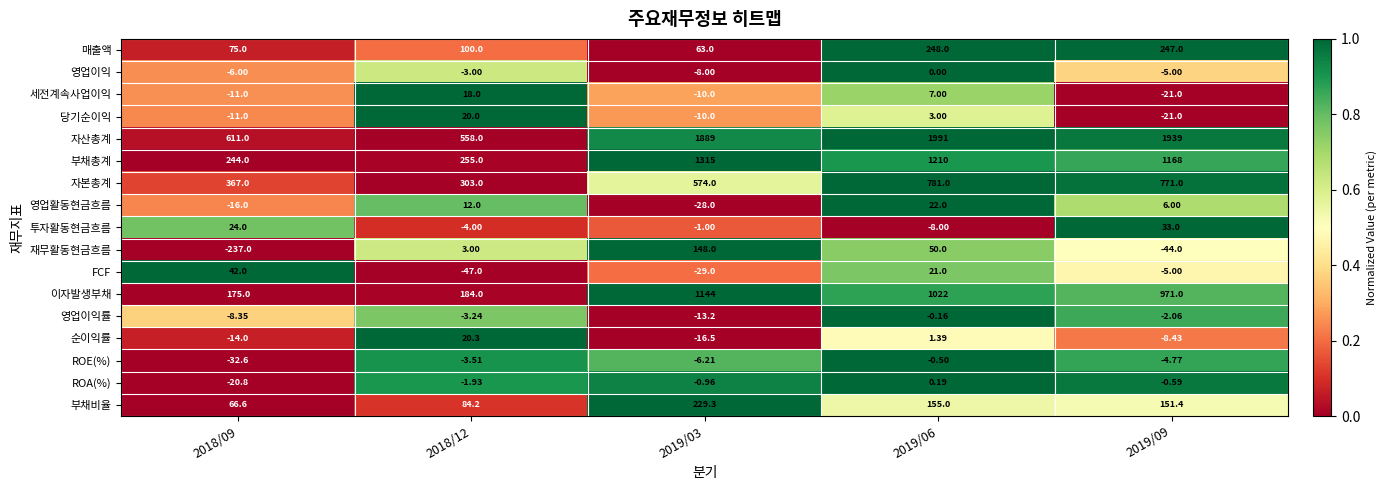

Which series changed the most between 2019/06 and 2019/09?

재무활동현금흐름